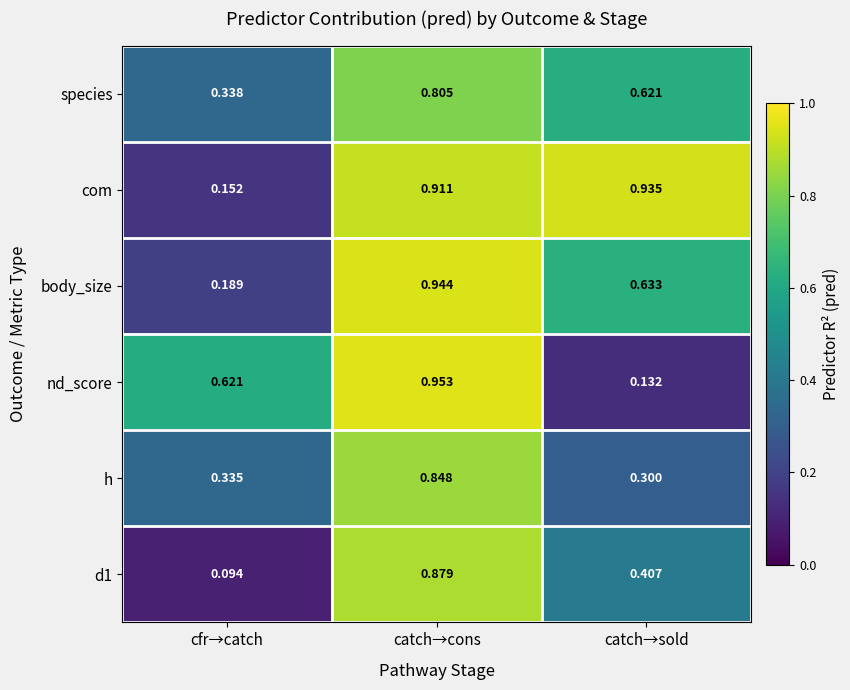

Rank the categories by nd_score value from lowest to highest.

catch→sold, cfr→catch, catch→cons